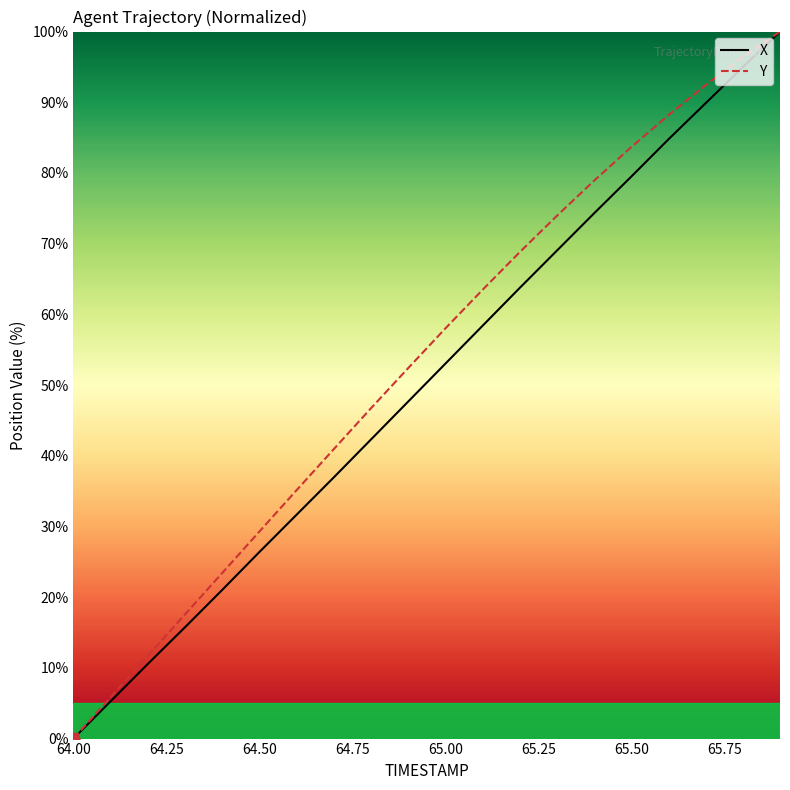

Which series contains the highest Y value?

X